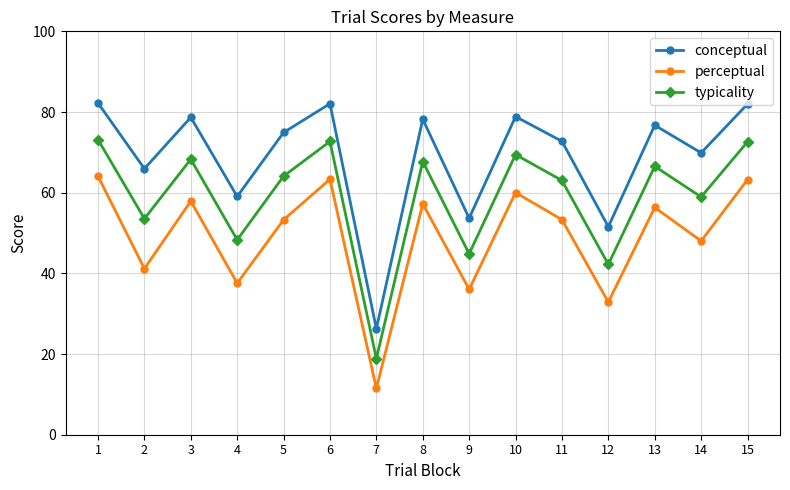

What is the difference between the maximum and minimum values in the perceptual series?

52.6